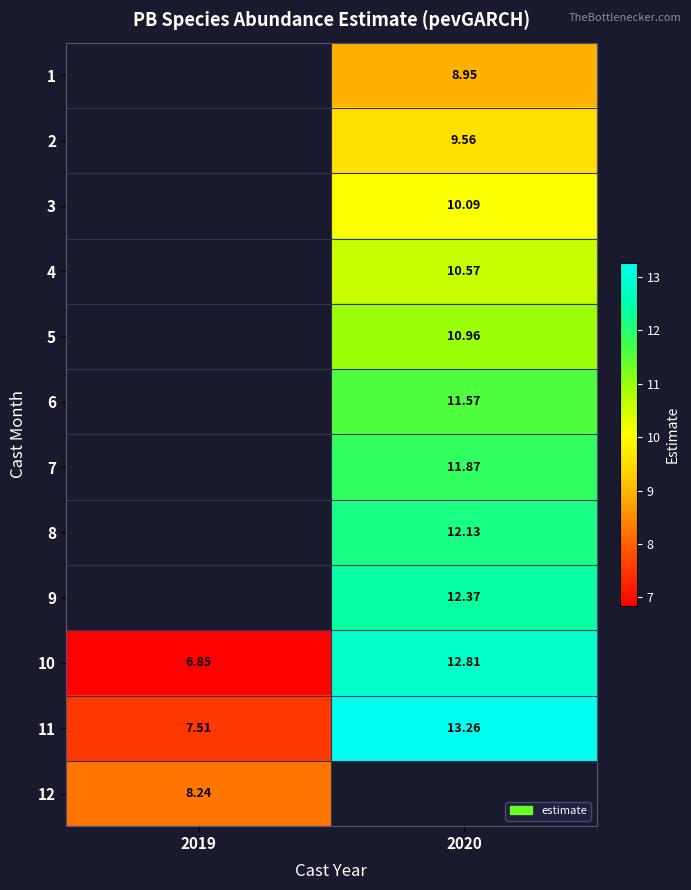

True or false: 5 has a value of 6.3 at 2020.

False